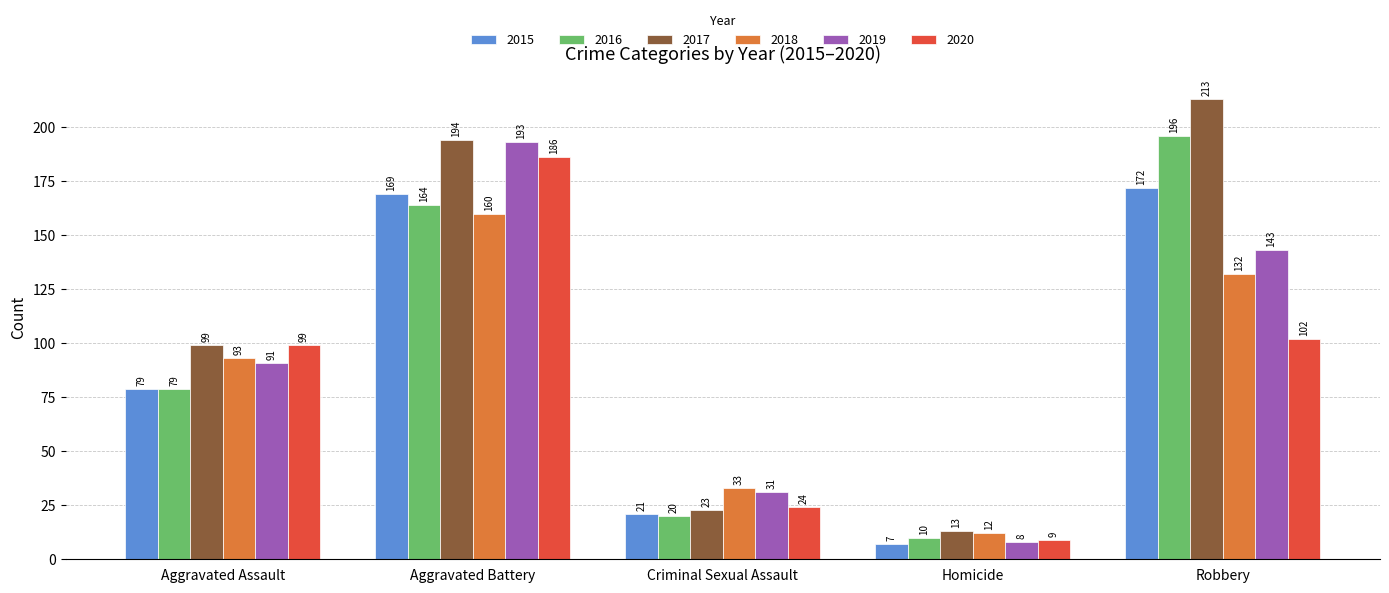

Rank the series by their maximum value, from lowest to highest.

2018, 2015, 2020, 2019, 2016, 2017